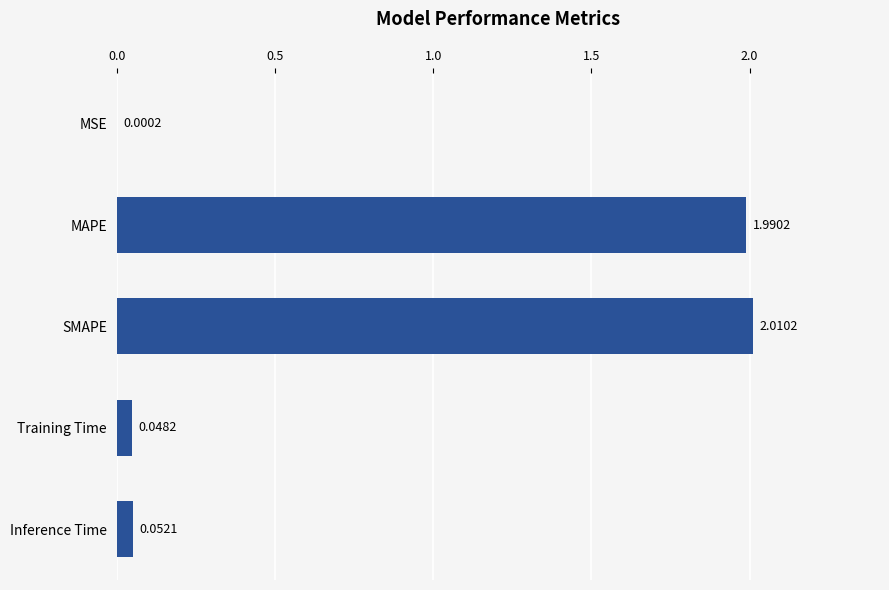

Between Training Time and Inference Time, which is larger?

Inference Time